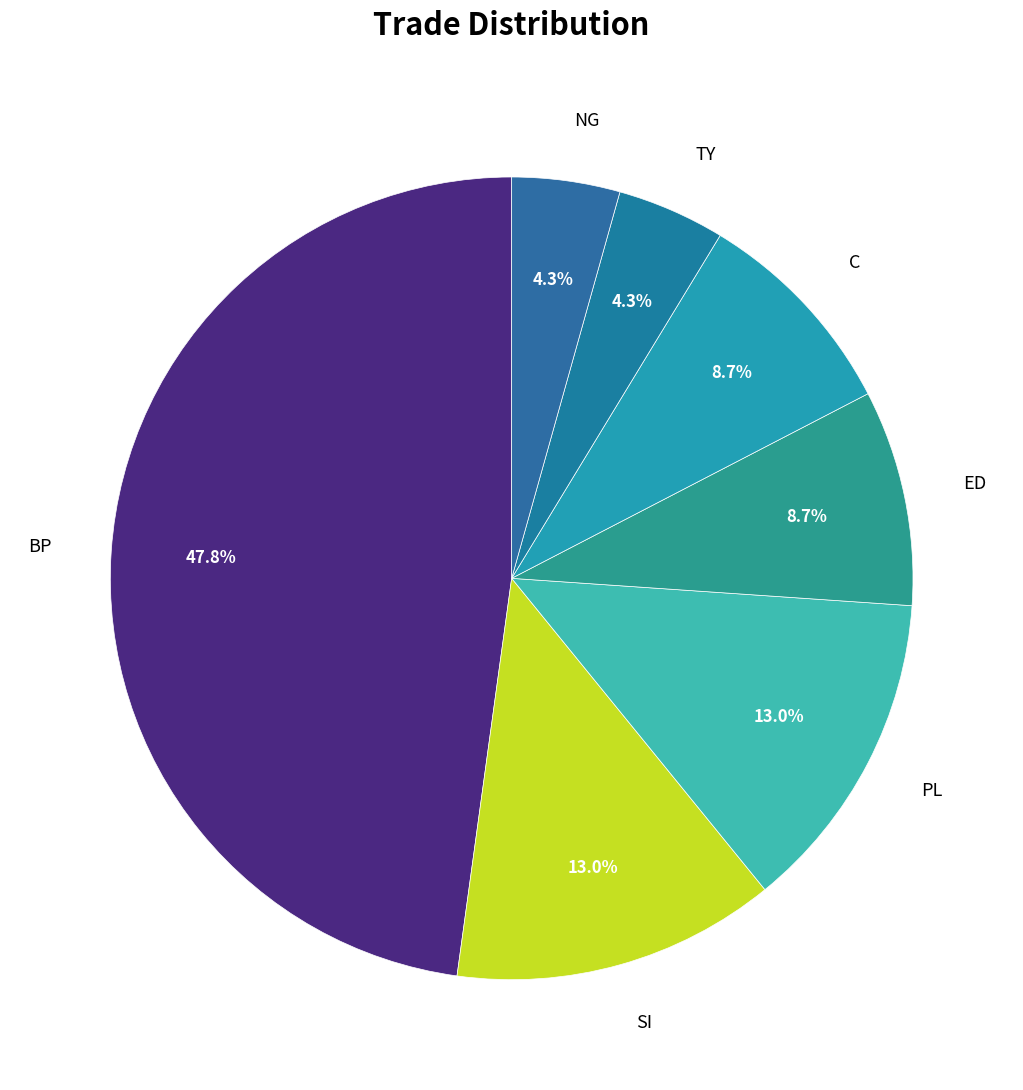

How much of the chart is everything except SI?

87.0%